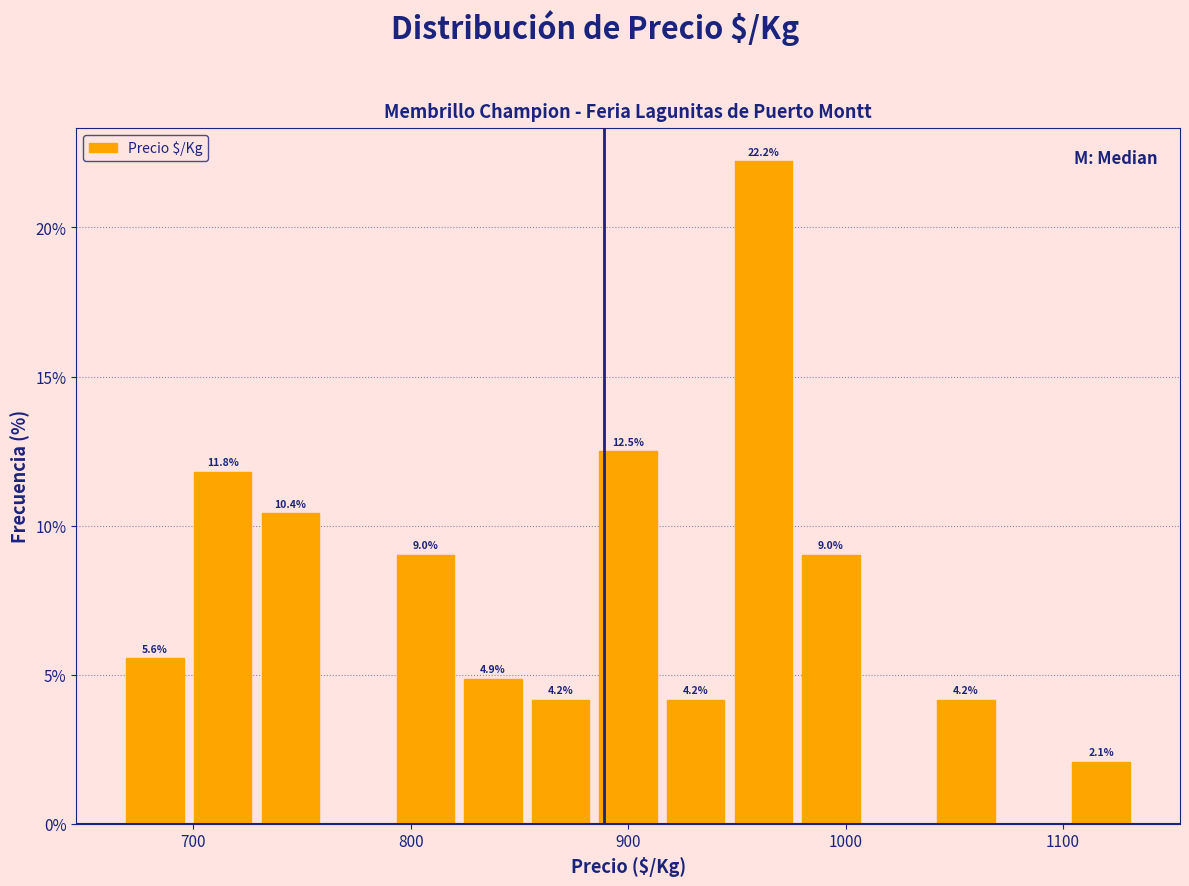

Around what value on the x-axis is the tallest bar? Give the approximate position of its centre, as read against the axis.

960